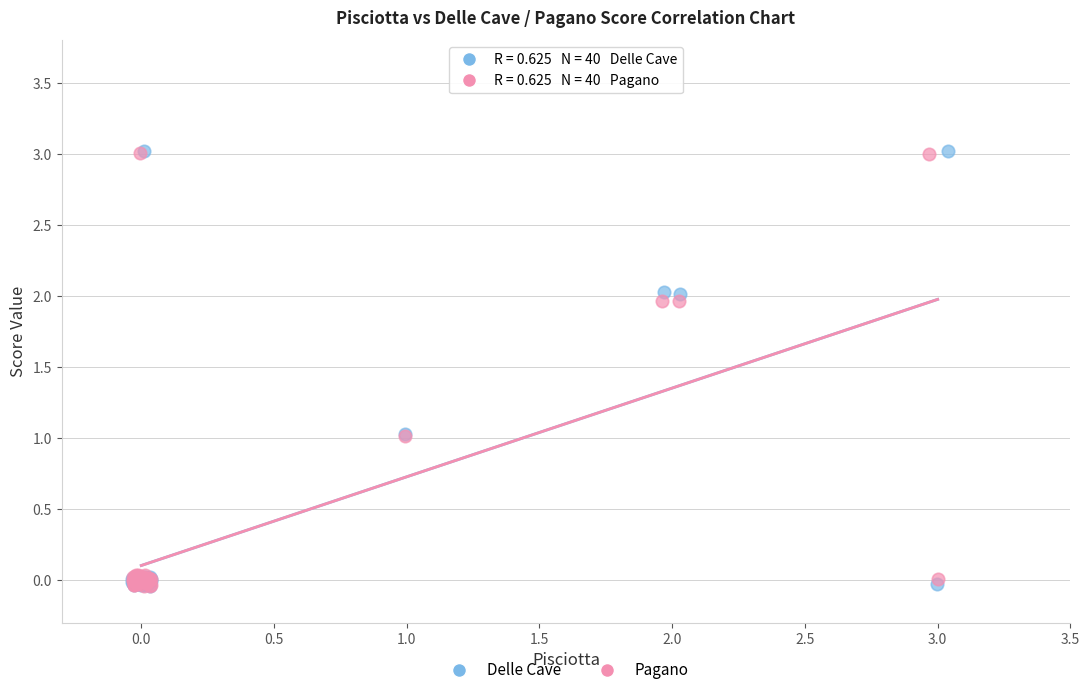

Which series has the largest Y range (max minus min)?

Delle Cave